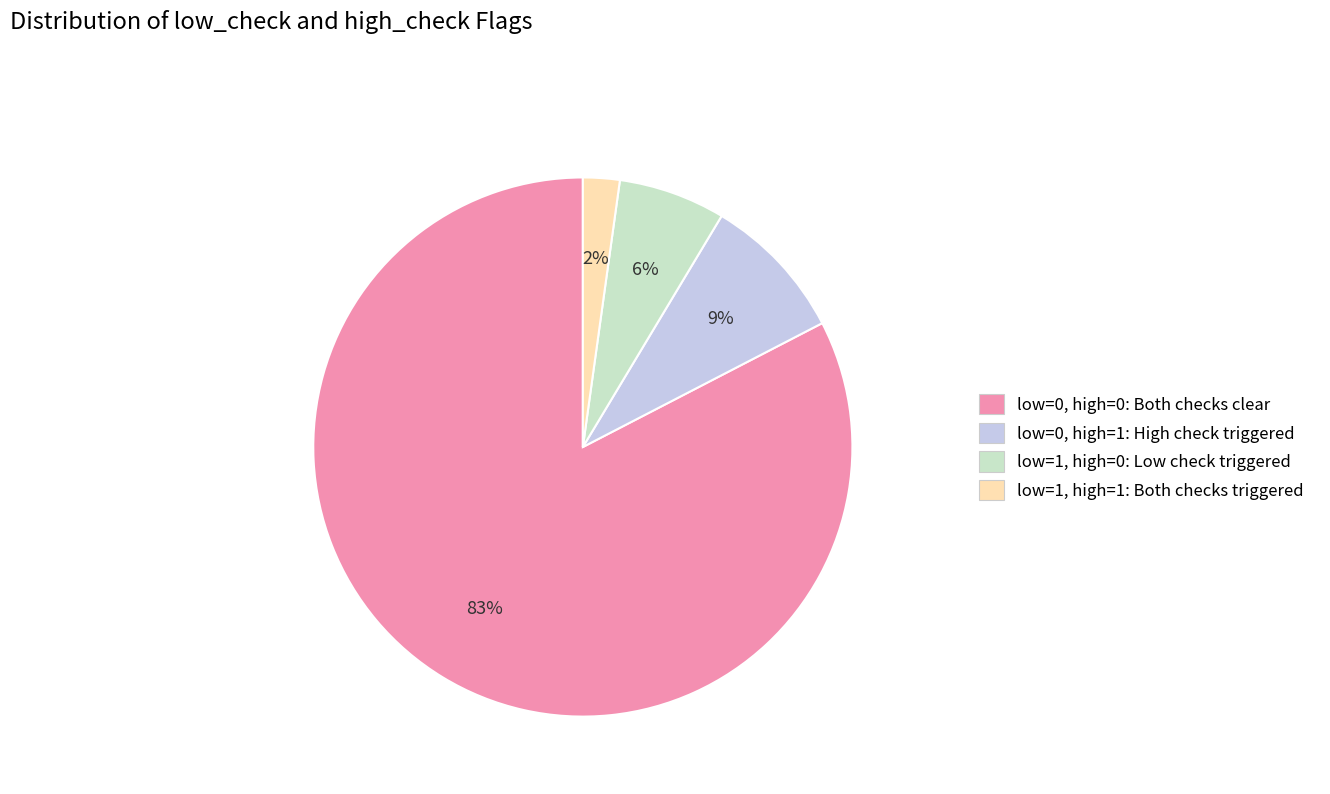

Is the sum of low=0, high=1: High check triggered and low=0, high=0: Both checks clear greater than half?

Yes